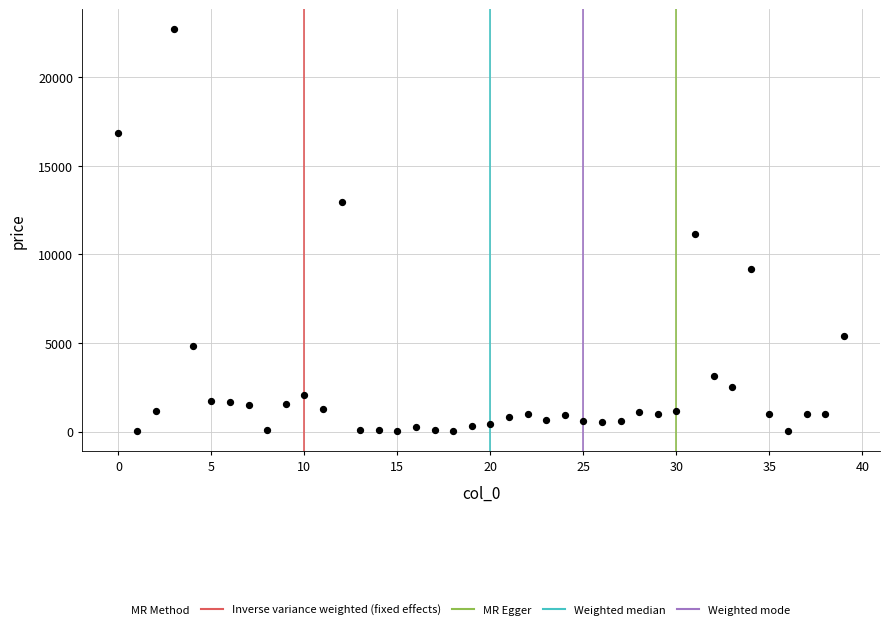

How many data points are displayed?

40